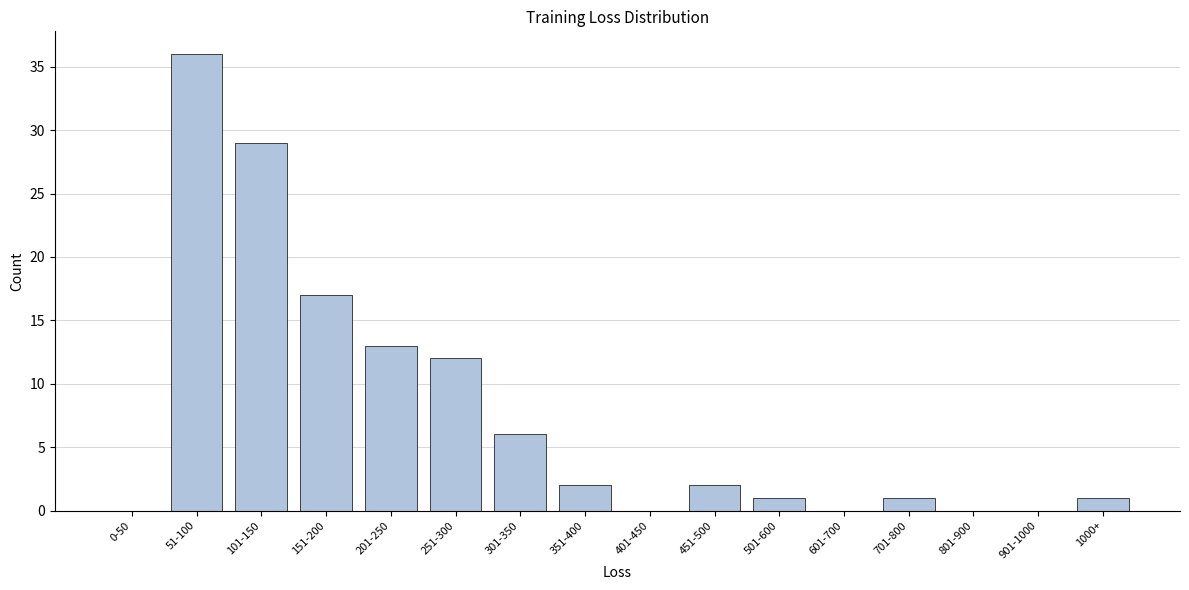

Reading left to right, extract all data points from this chart.

0-50=0	51-100=36	101-150=29	151-200=17	201-250=13	251-300=12	301-350=6	351-400=2	401-450=0	451-500=2	501-600=1	601-700=0	701-800=1	801-900=0	901-1000=0	1000+=1